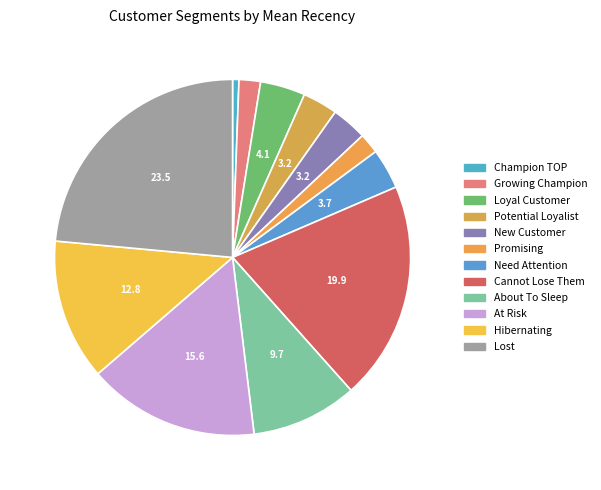

How many slices are in this pie chart?

12